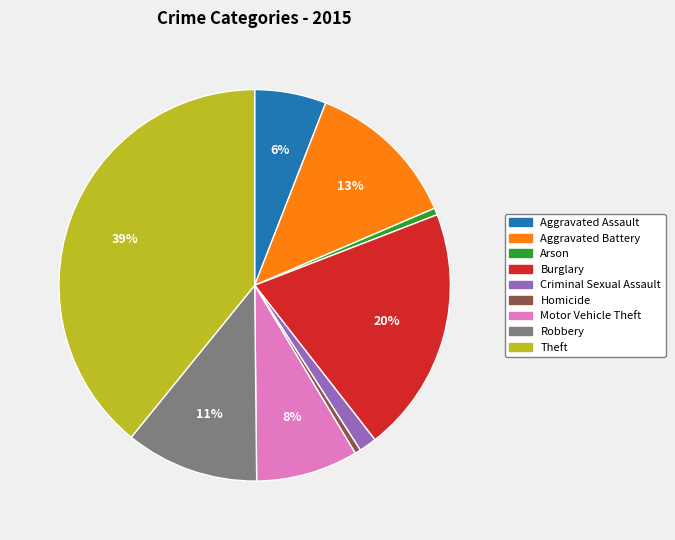

The Burglary slice represents 12% of the pie. True or false?

False